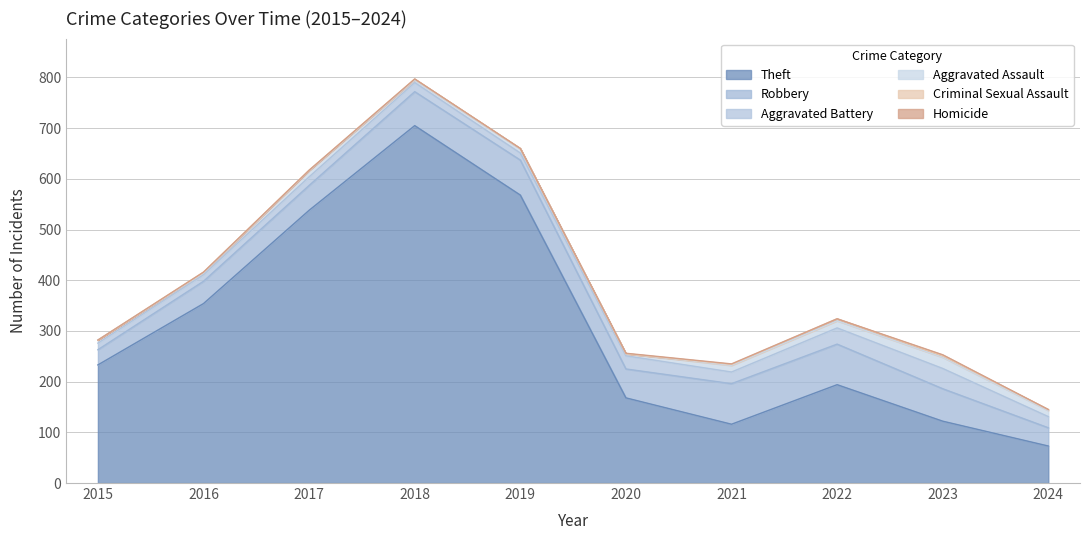

What is the spread (max minus min) of values at 2024?

73